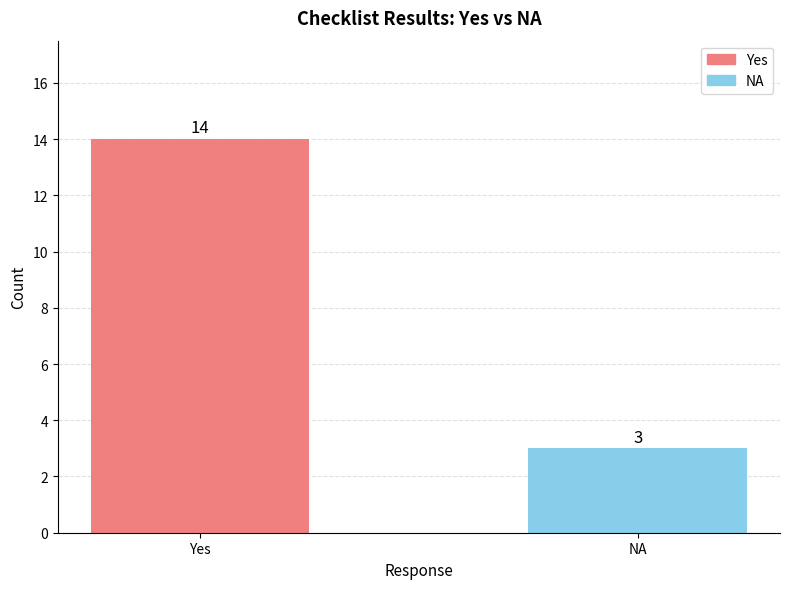

Reading left to right, what are all the values shown in this chart?

Yes=14	NA=3